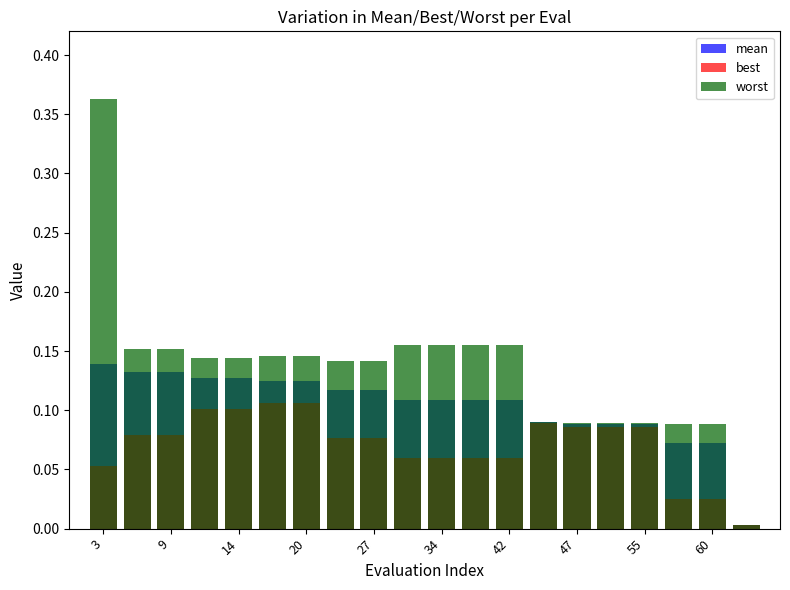

How many series are shown in this chart?

3